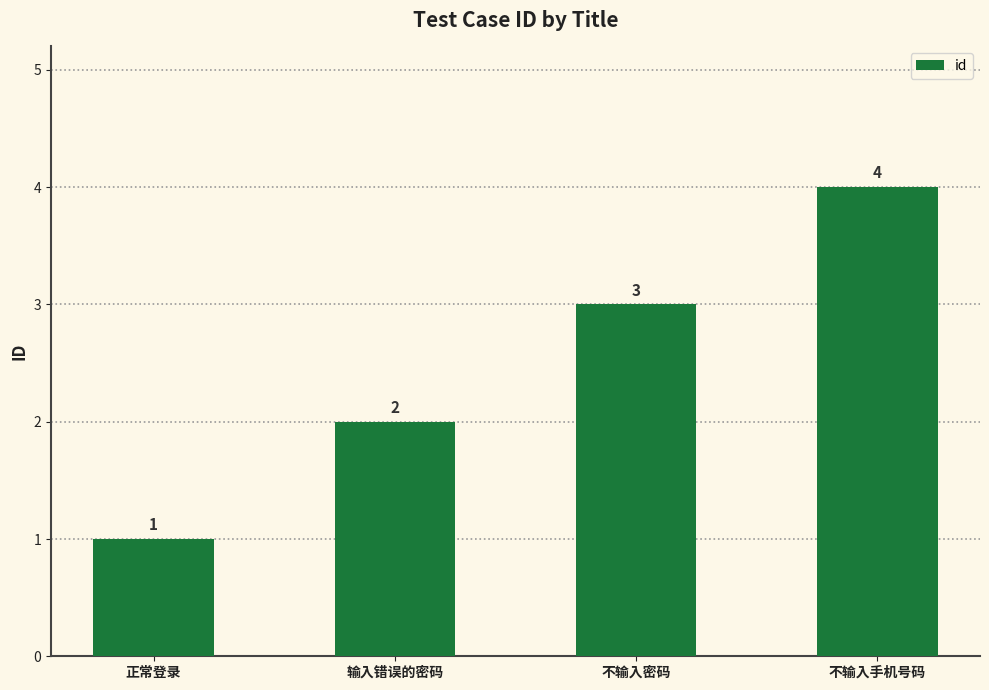

At which category does the chart reach its minimum across all series?

正常登录